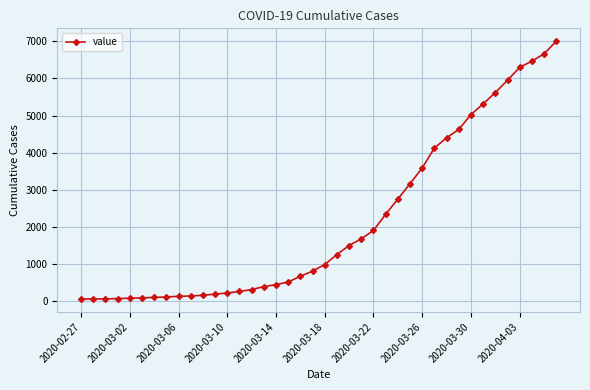

What is the maximum value shown in the chart?

7003